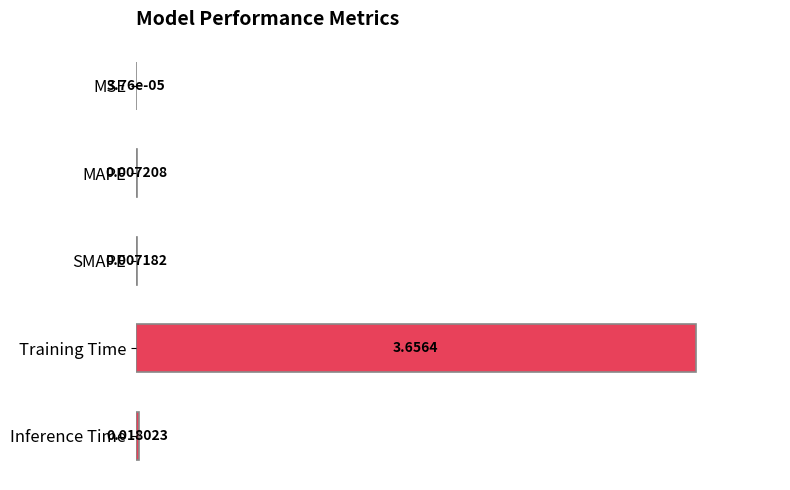

At which label is the value closest to 0?

MSE